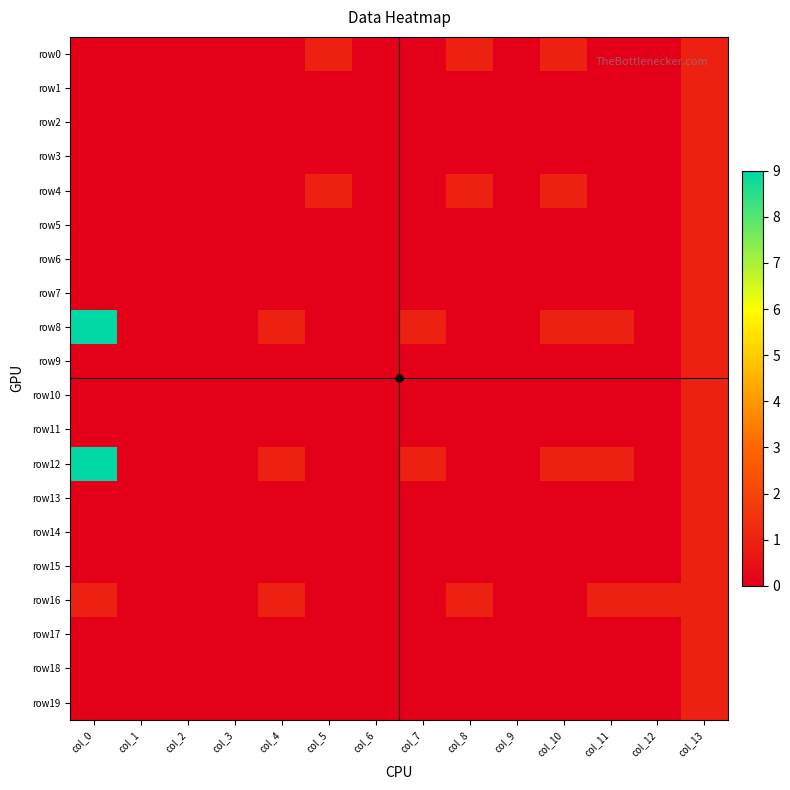

List the series in order of their peak value, highest first.

row8, row12, row0, row1, row2, row3, row4, row5, row6, row7, row9, row10, row11, row13, row14, row15, row16, row17, row18, row19